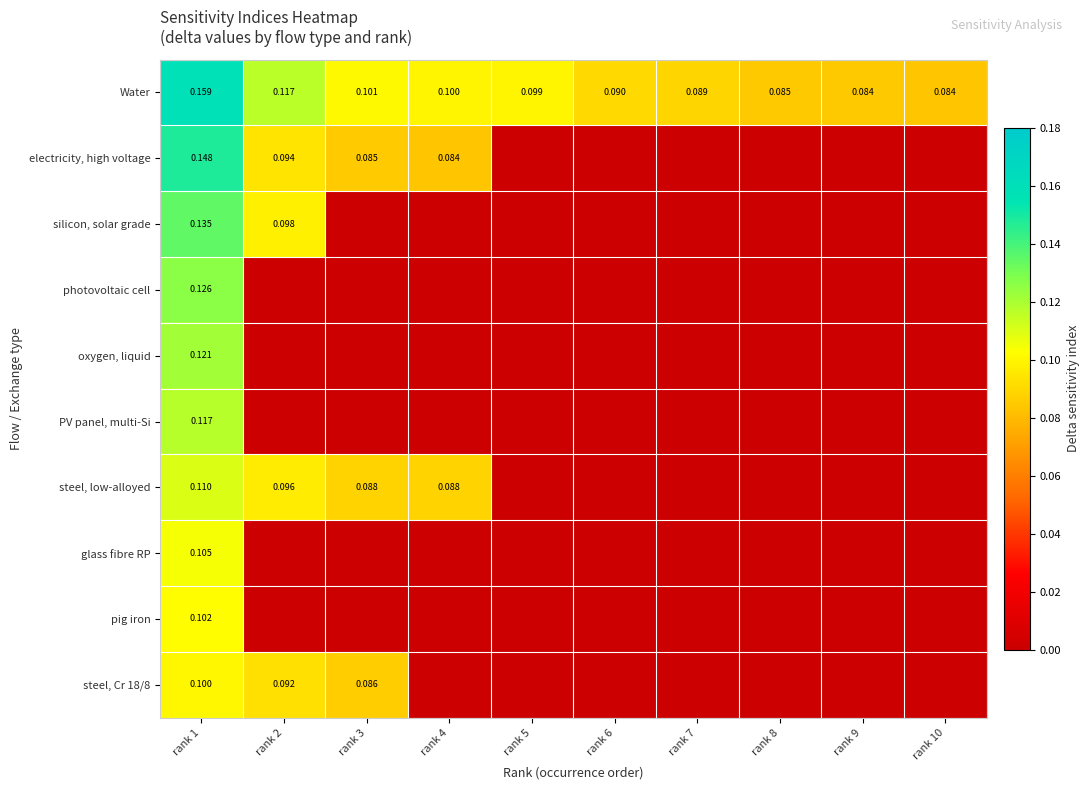

What is the difference between the maximum and minimum values in the pig iron series?

0.1